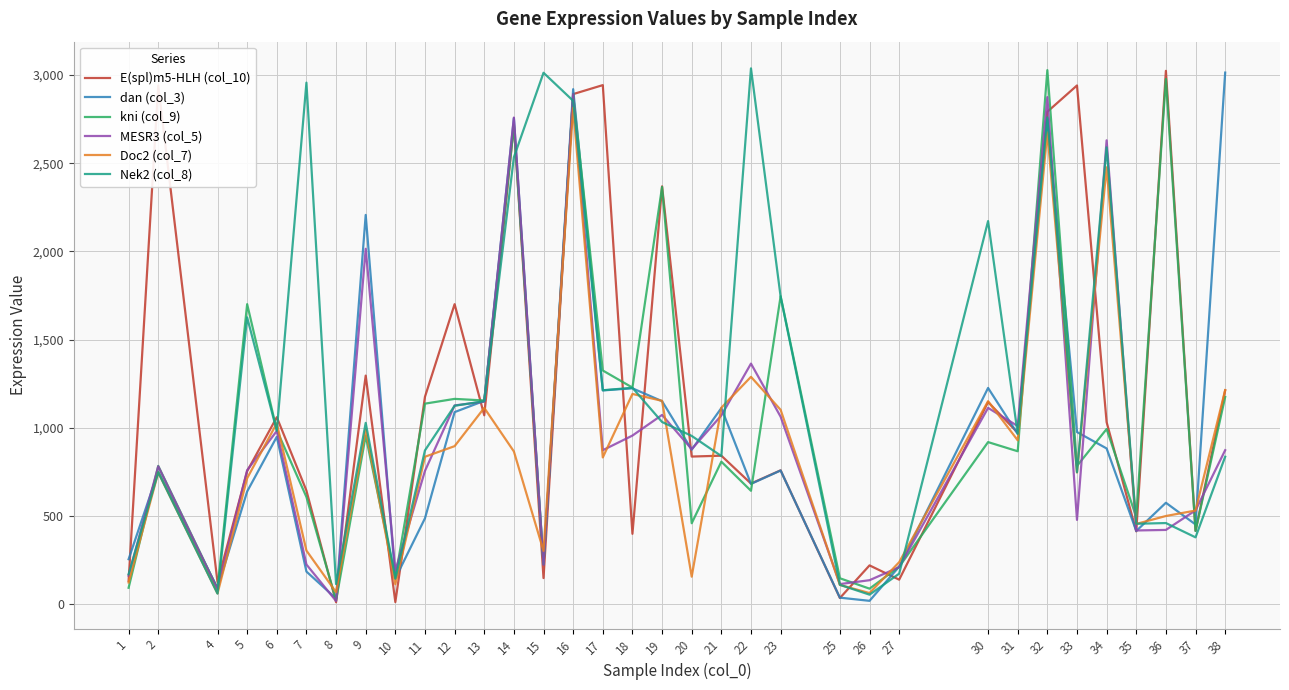

What is the maximum value for Nek2 (col_8)?

3038